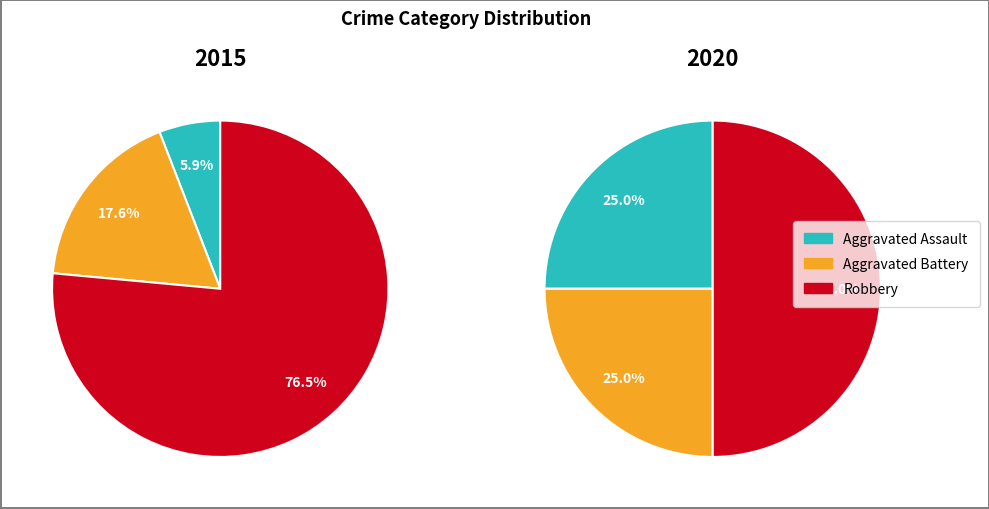

To the nearest percent, what is the combined percentage of 2 and values_2015?

82%